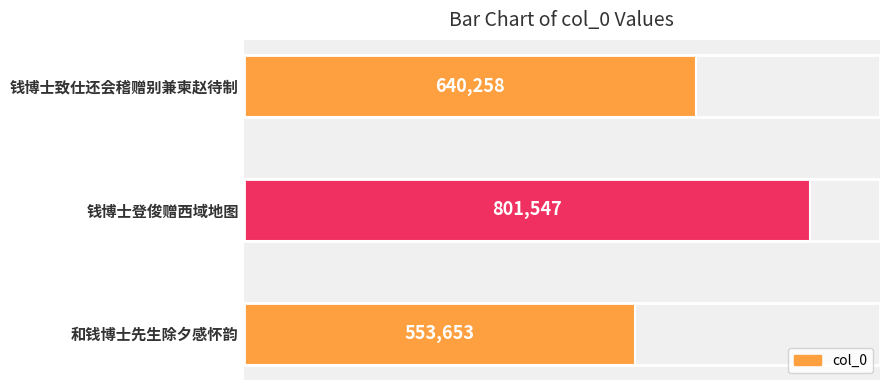

What is the change in value from 钱博士登俊赠西域地图 to 钱博士致仕还会稽赠别兼柬赵待制?

-161289